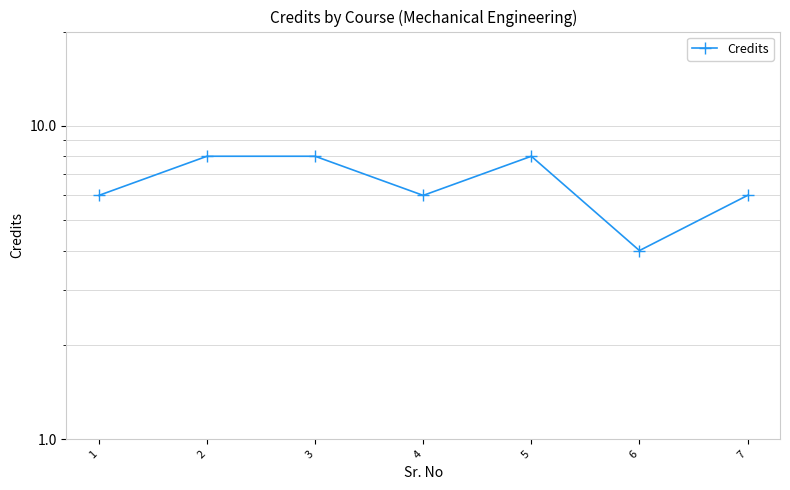

List the labels in order of value, smallest first.

6, 1, 4, 7, 2, 3, 5